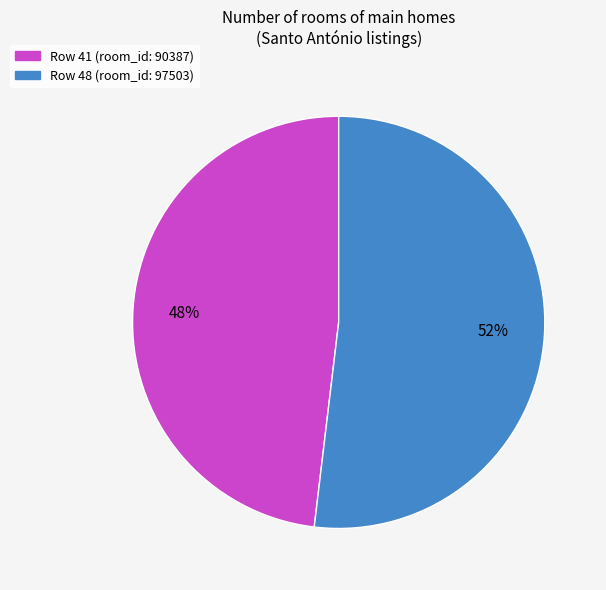

To the nearest percent, what is the average slice percentage?

50%